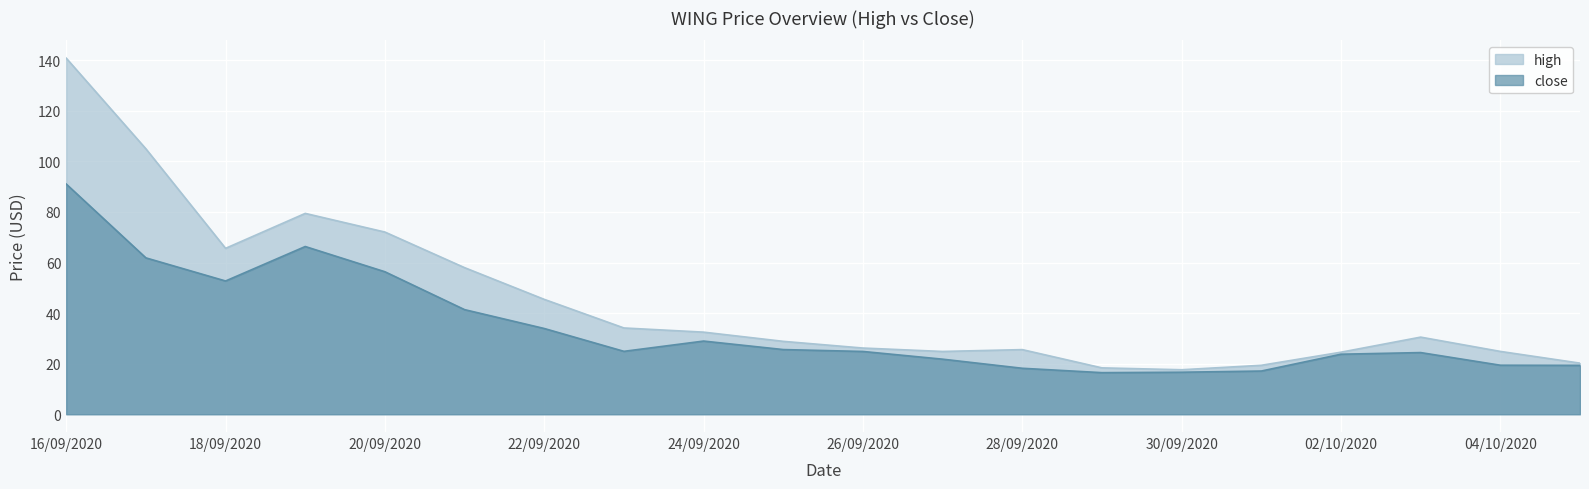

True or false: high and close intersect in this chart.

False